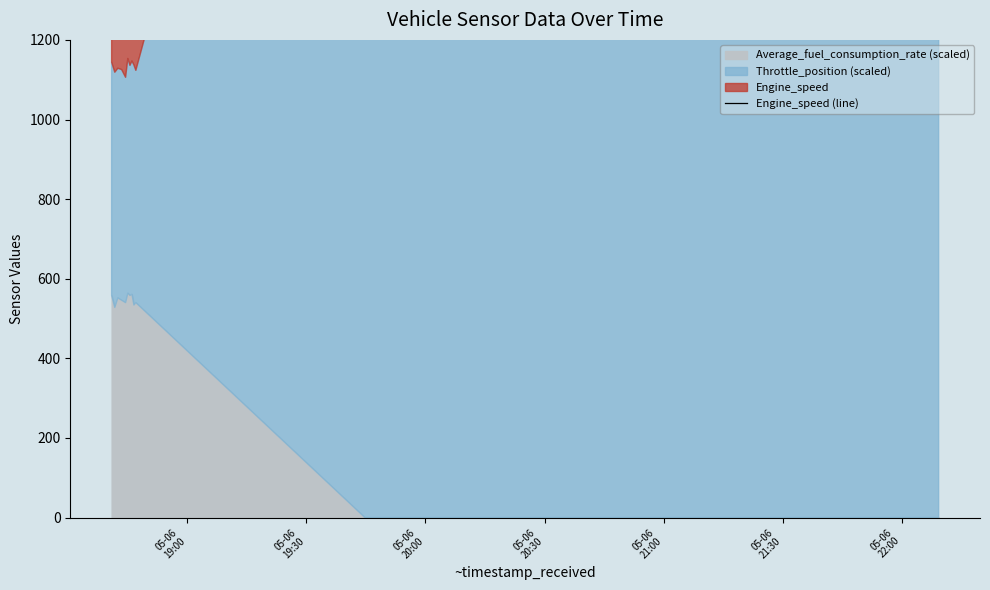

Count the number of categories in the chart.

20